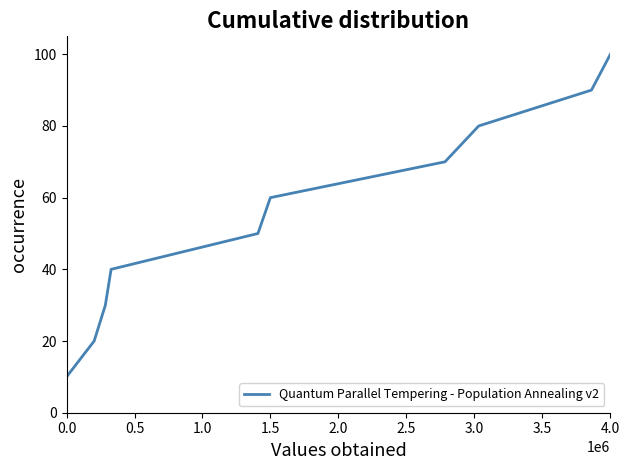

What is the greatest value displayed?

100